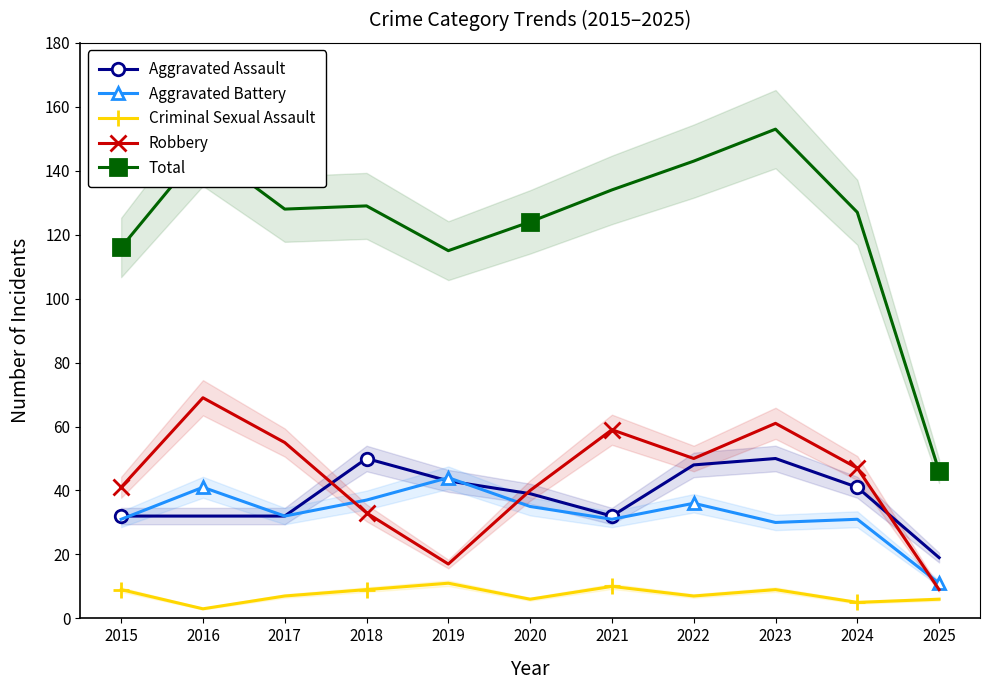

Is it true that Total equals 255 at 2022?

False